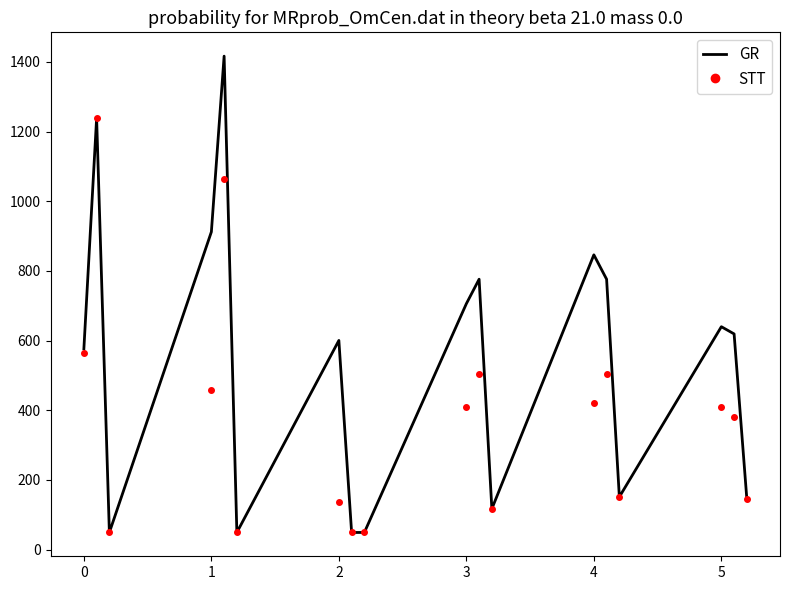

List the series in order of their overall mean, lowest first.

STT, GR